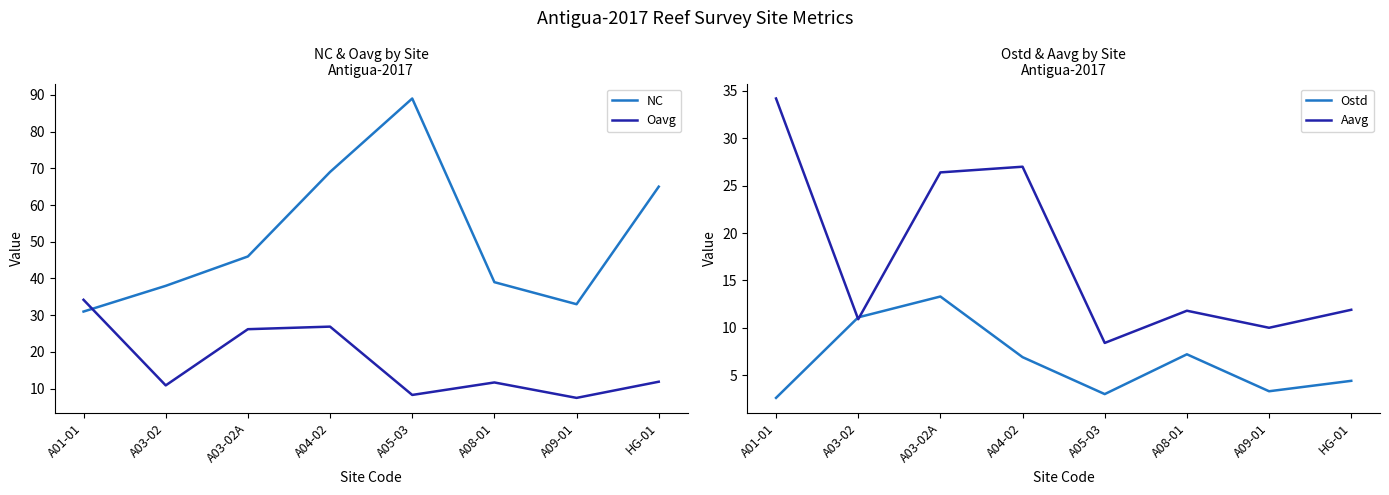

Where is the first local minimum for Aavg?

A03-02